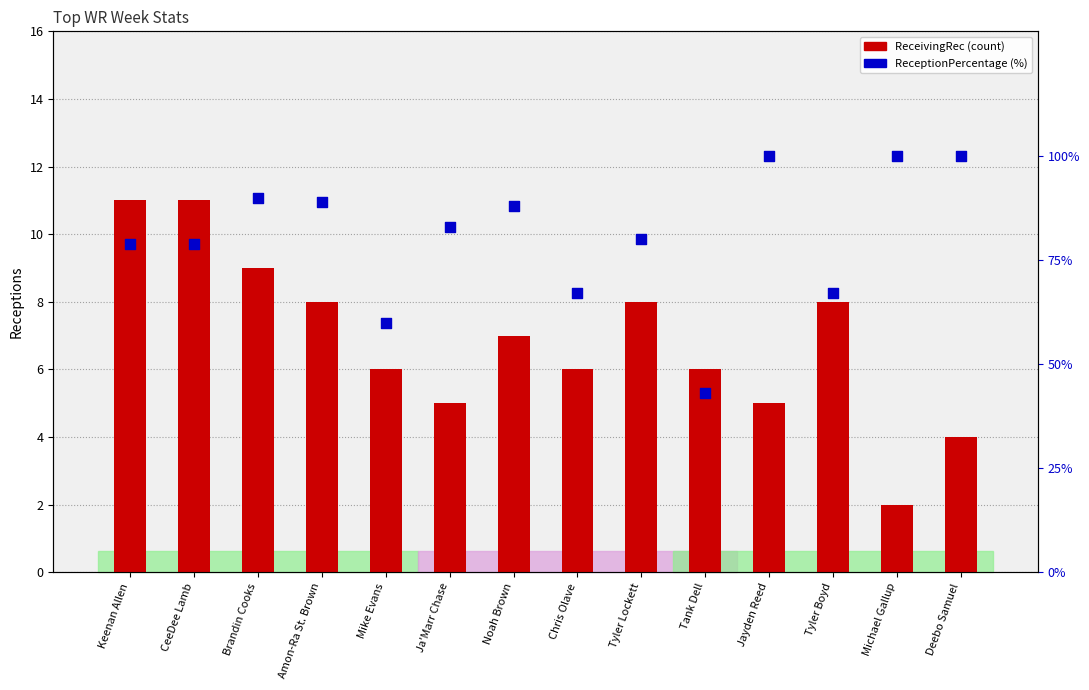

What is the total value across all series at Deebo Samuel?

104